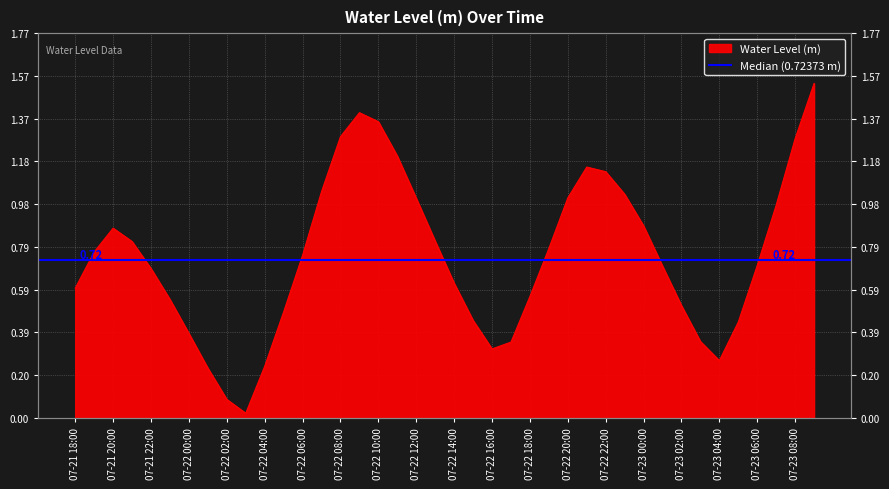

The chart shows a value of 0.2 at 2025-07-22 17:00. True or false?

False